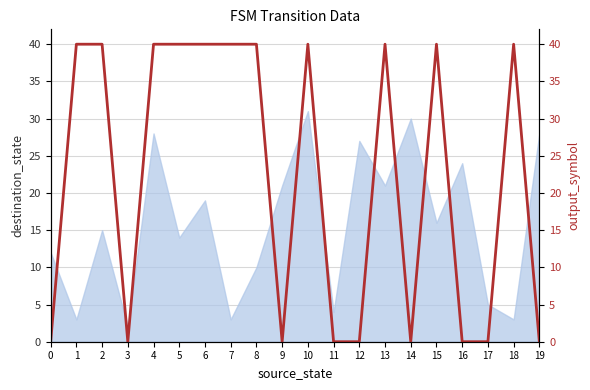

How many data points are less than 40?

9